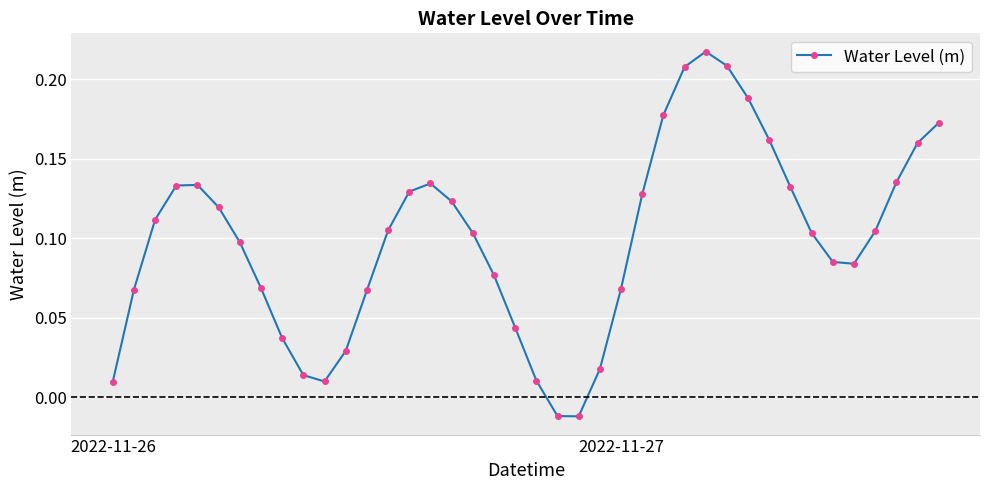

How many values exceed 0?

38